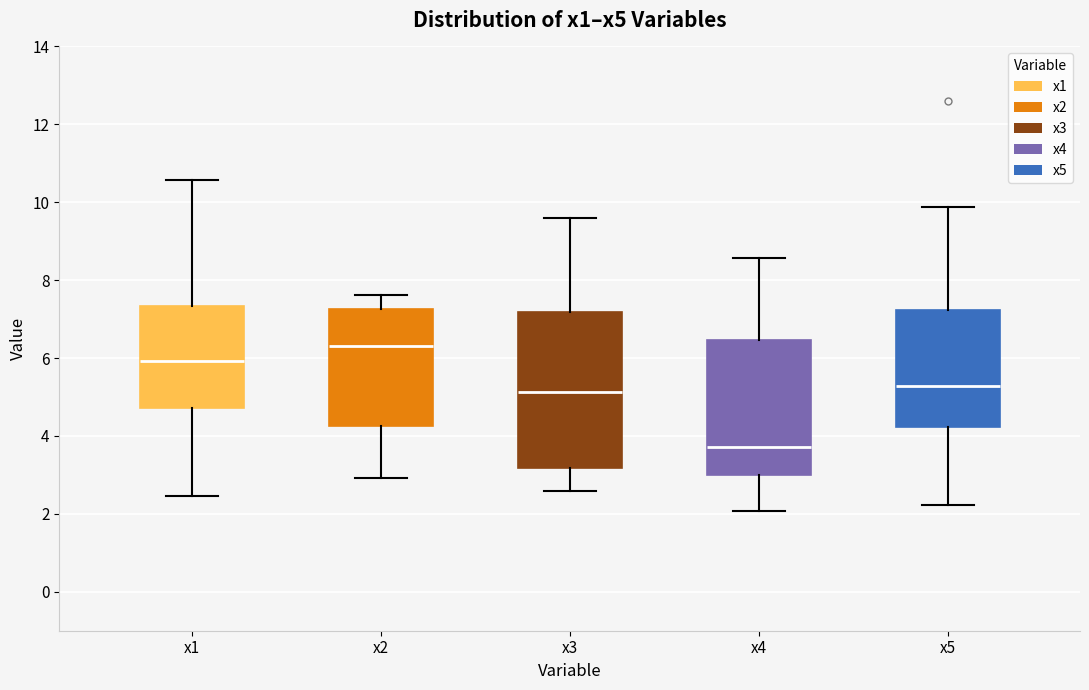

Where does the median line of the box for x1 sit on the y-axis? The values are not printed on the chart, so give them approximately, as read against the axis.

6.0